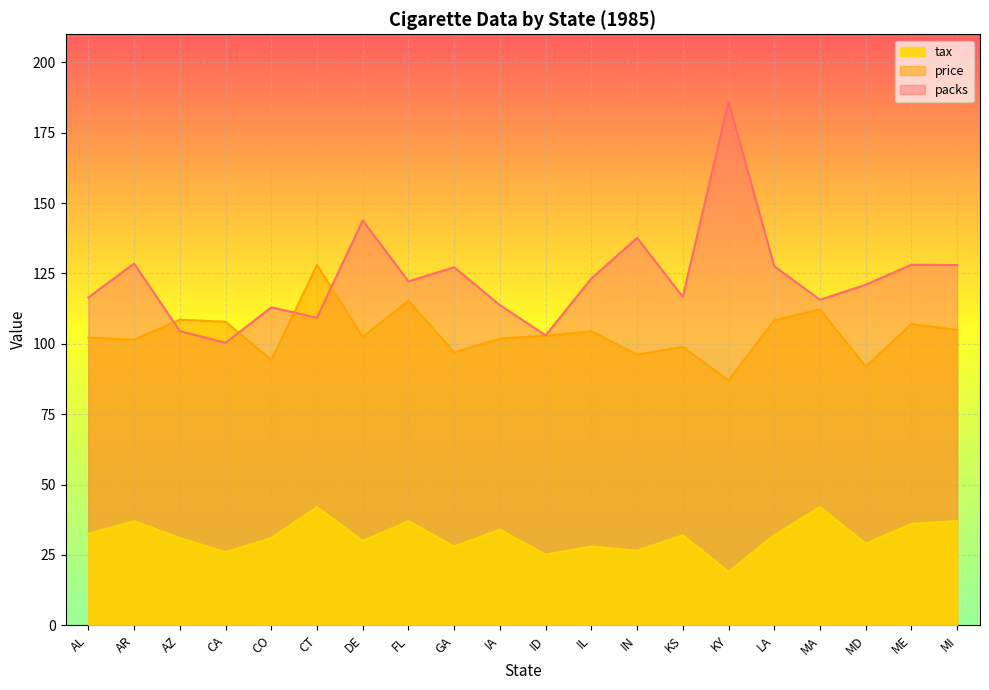

Is it true that packs equals 109.3 at CT?

True